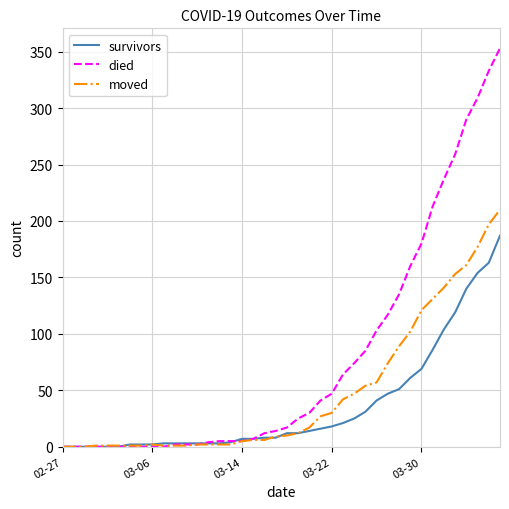

List the series in order of their overall mean, lowest first.

survivors, moved, died